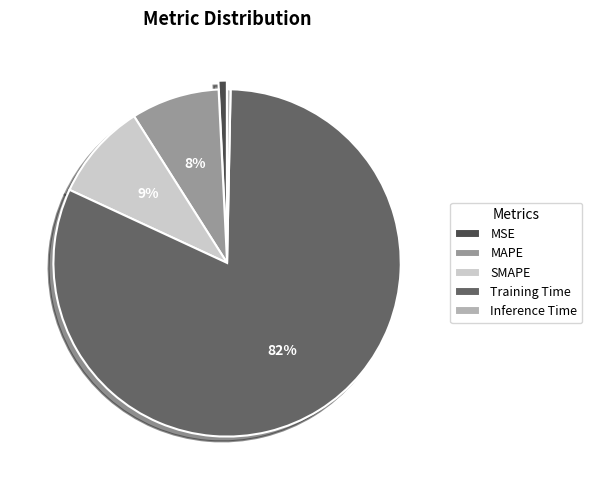

True or false: SMAPE accounts for 4% of the total.

False